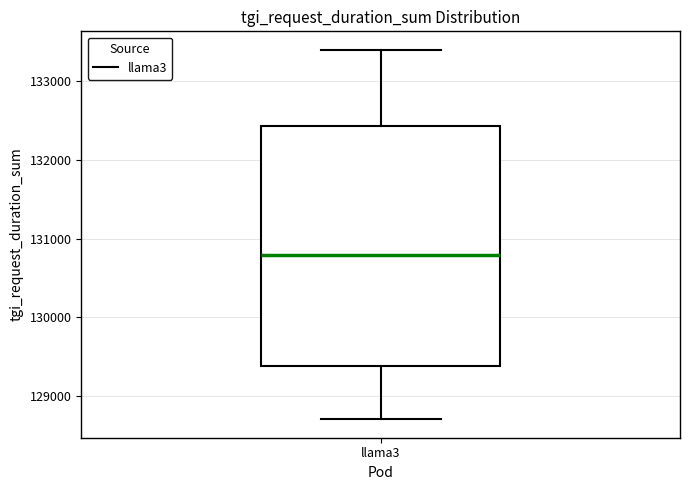

Where does the lower whisker of the box for llama3 end on the y-axis? The values are not printed on the chart, so give them approximately, as read against the axis.

128700